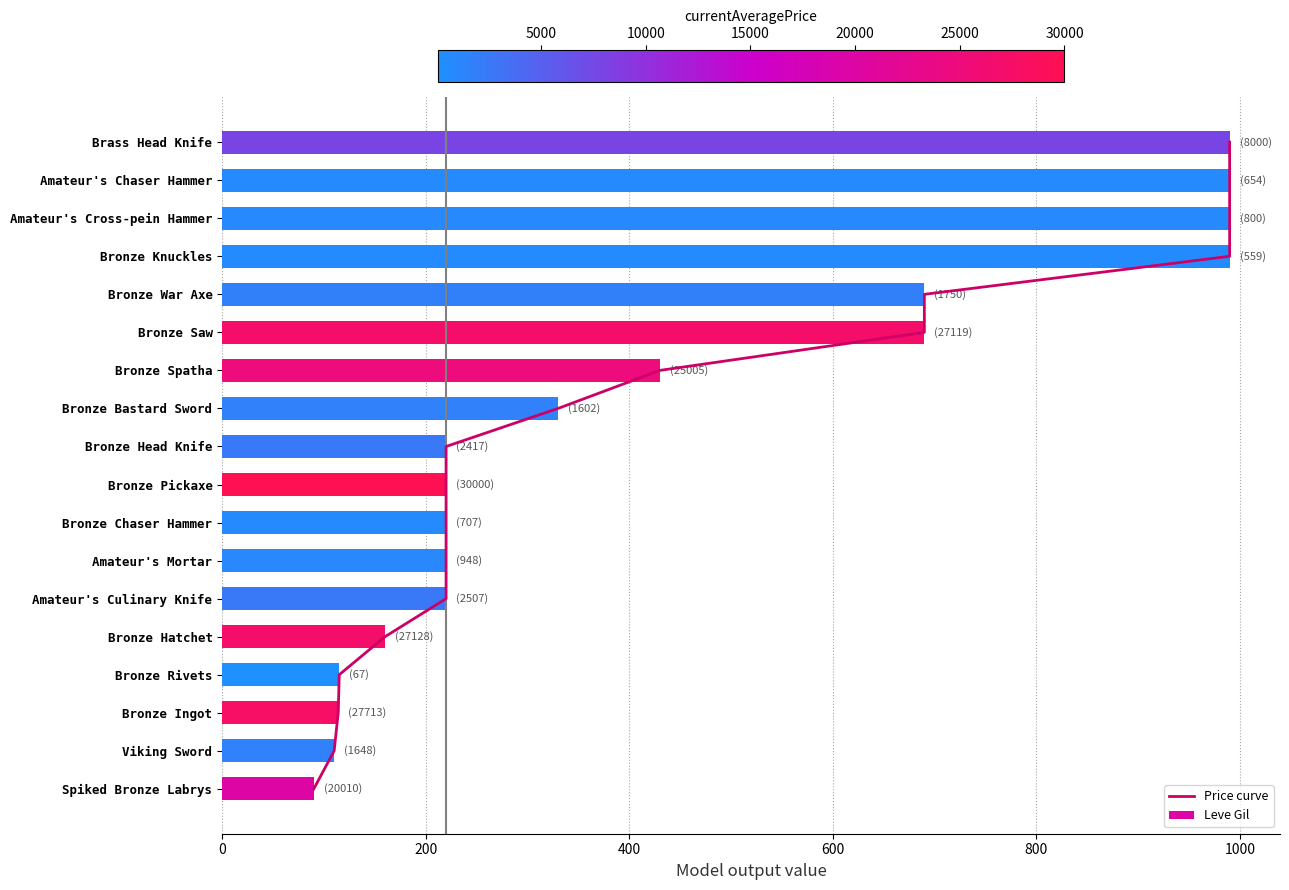

What is the greatest value displayed?

990